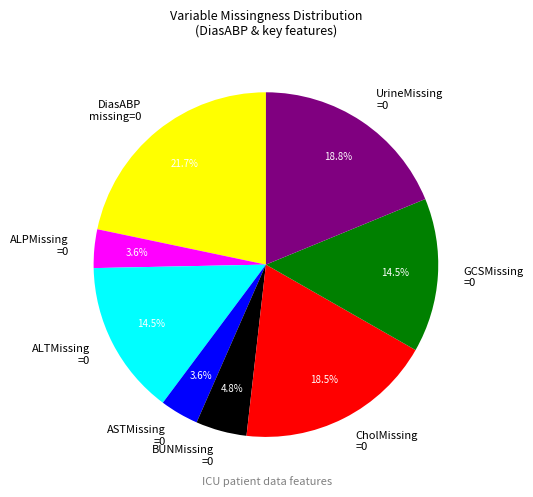

What is the ratio of the value at CholMissing =0 to the value at ASTMissing =0?

5.1